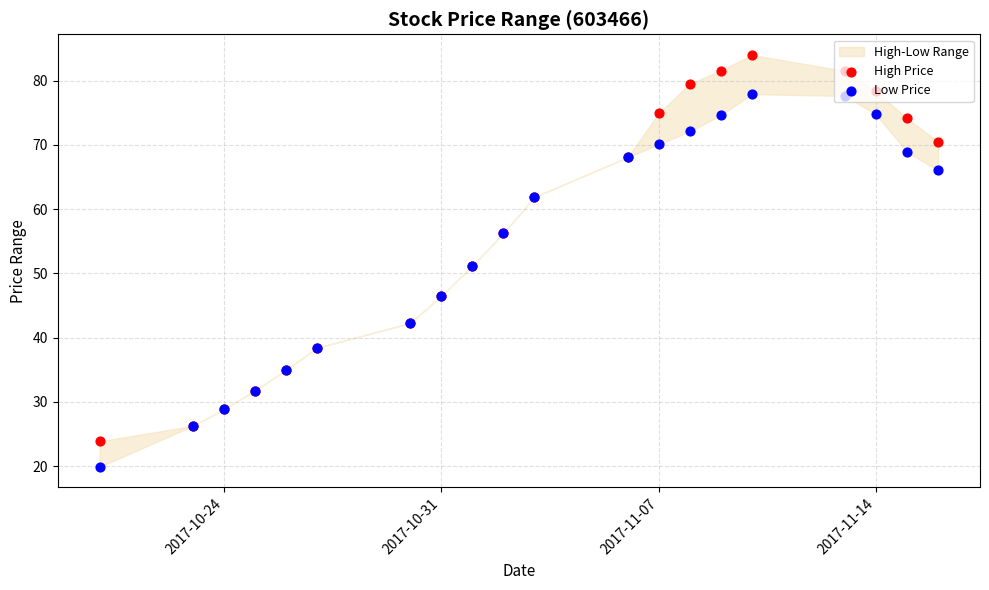

Which series reaches the minimum Y coordinate?

Low Price